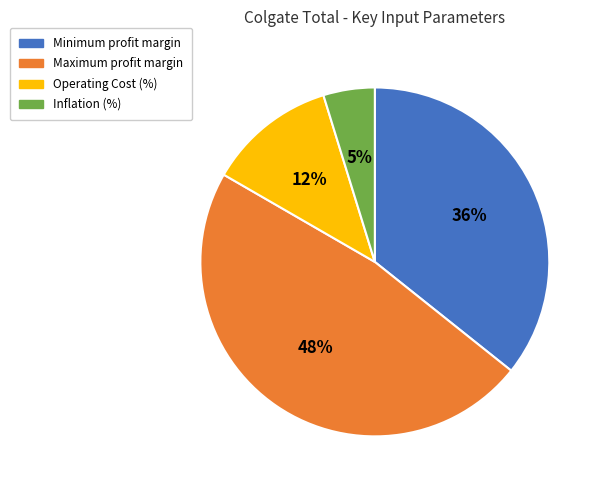

Which slice is the smallest?

Inflation (%)